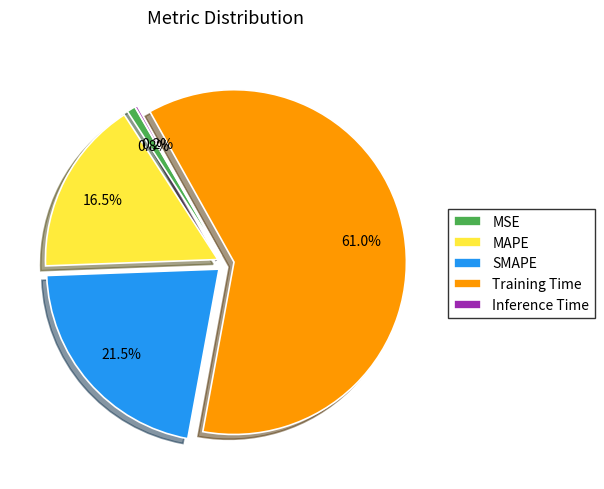

The Training Time slice represents 72% of the pie. True or false?

False